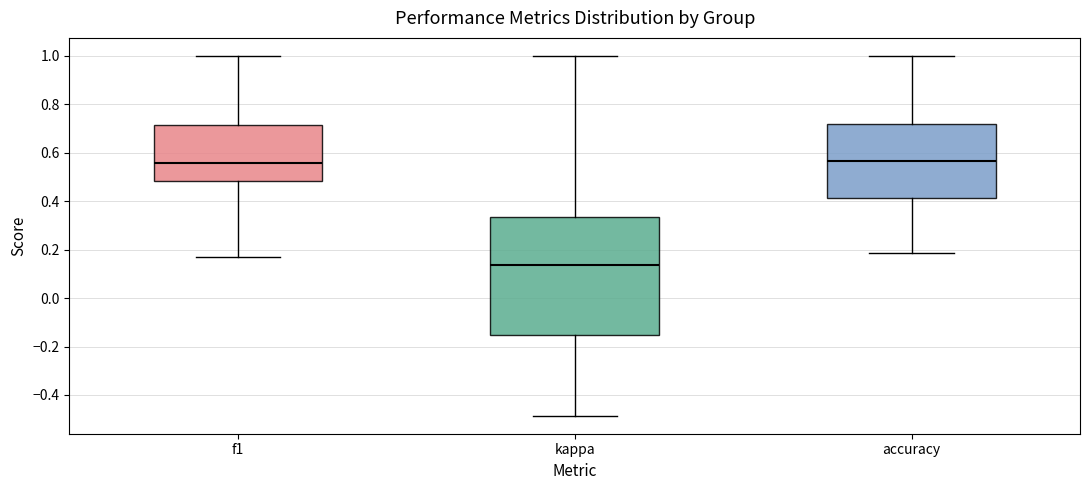

Comparing the boxes themselves (not the whiskers), which one is the tallest?

kappa